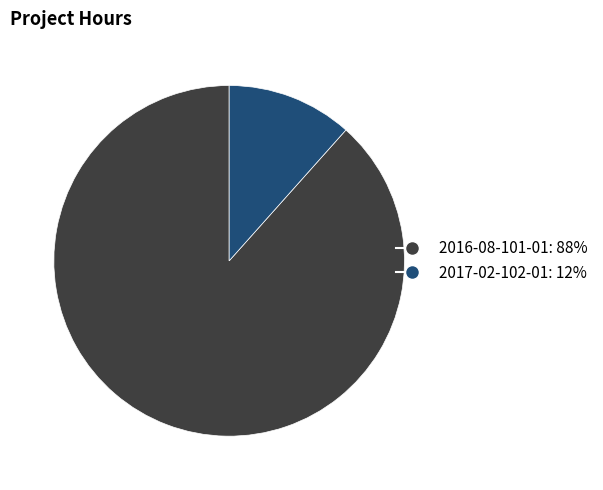

The 2016-08-101-01 slice represents 88% of the pie. True or false?

True